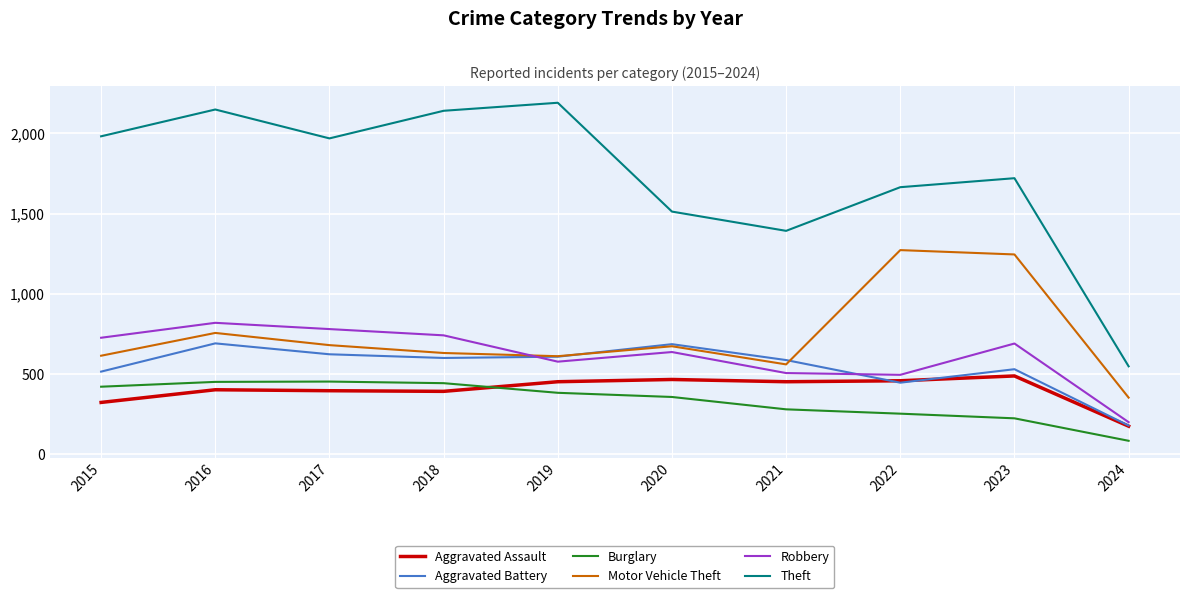

True or false: Motor Vehicle Theft and Aggravated Assault intersect in this chart.

False